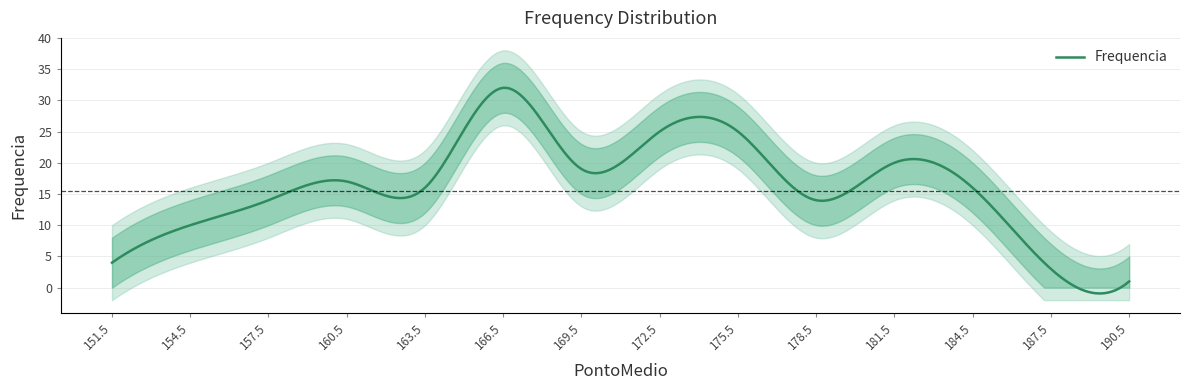

What is the change in value from 151.5 to 166.5?

+28